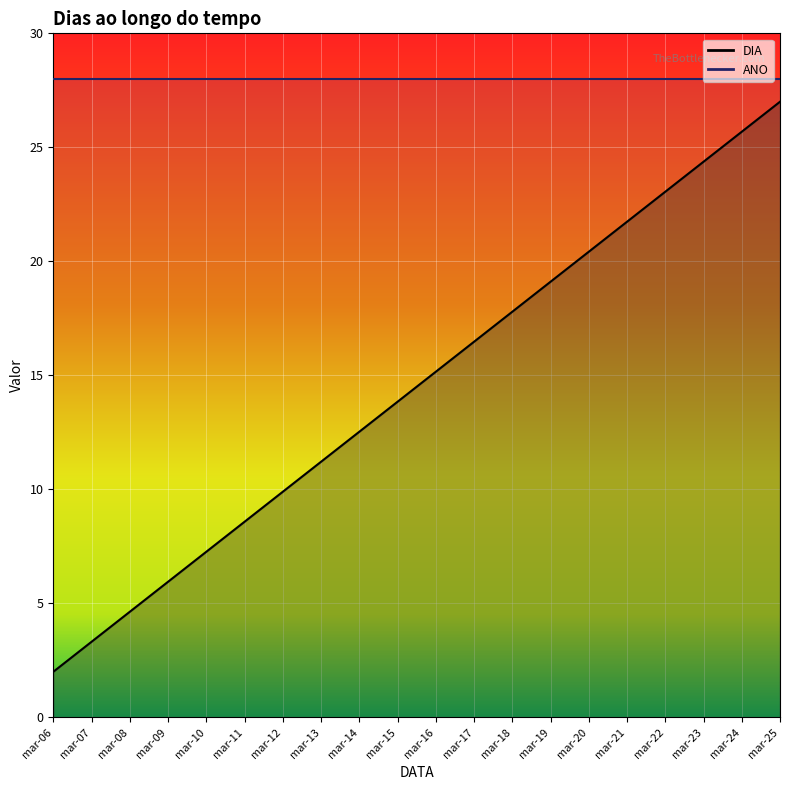

What is the value of the 19th point from the left?

25.7